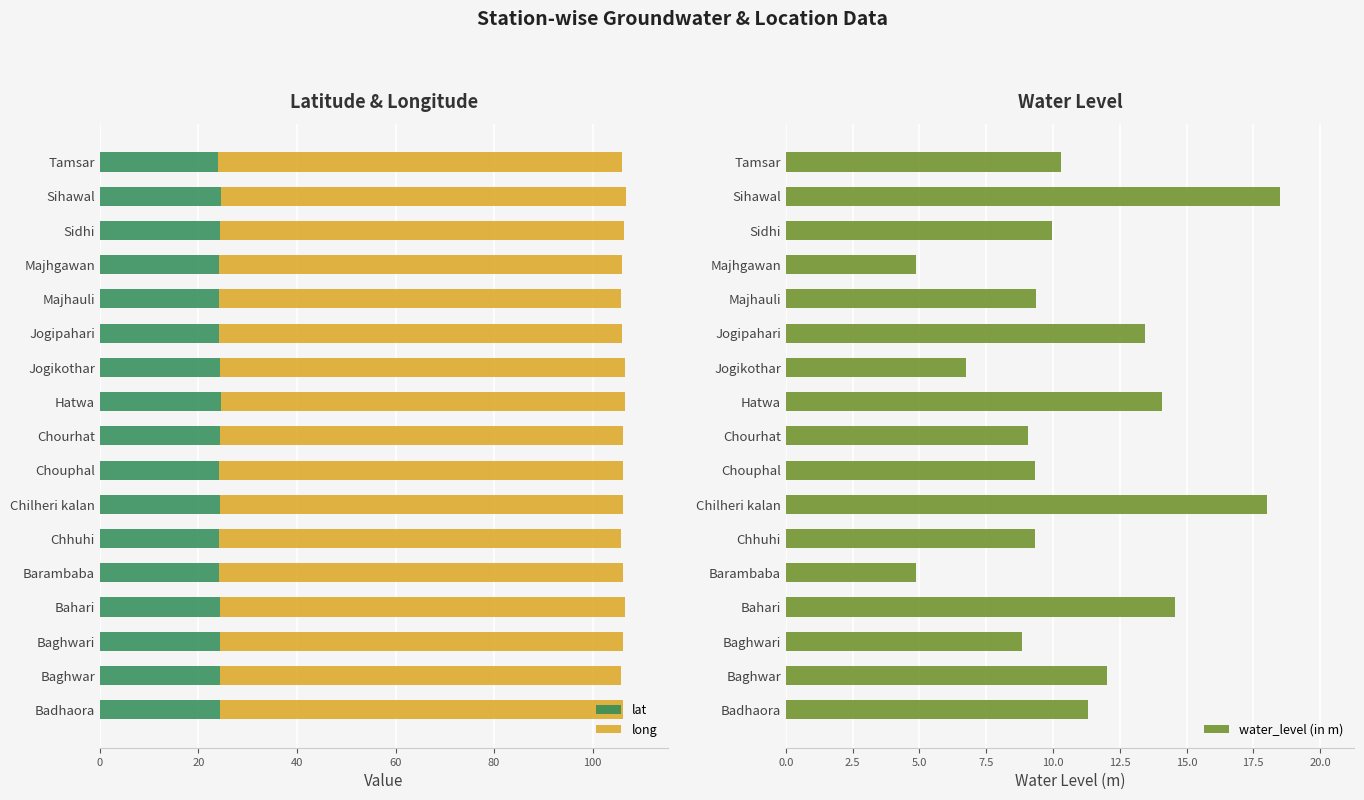

What are all the series names shown in the legend?

lat, long, water_level (in m)